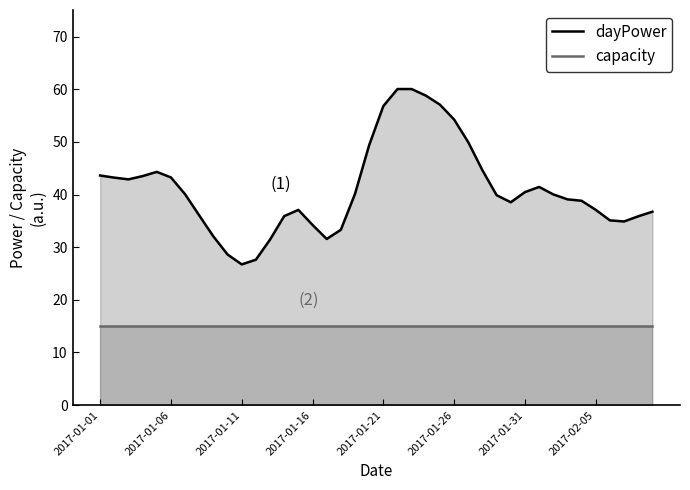

Rank the series by their maximum value, from lowest to highest.

capacity, dayPower